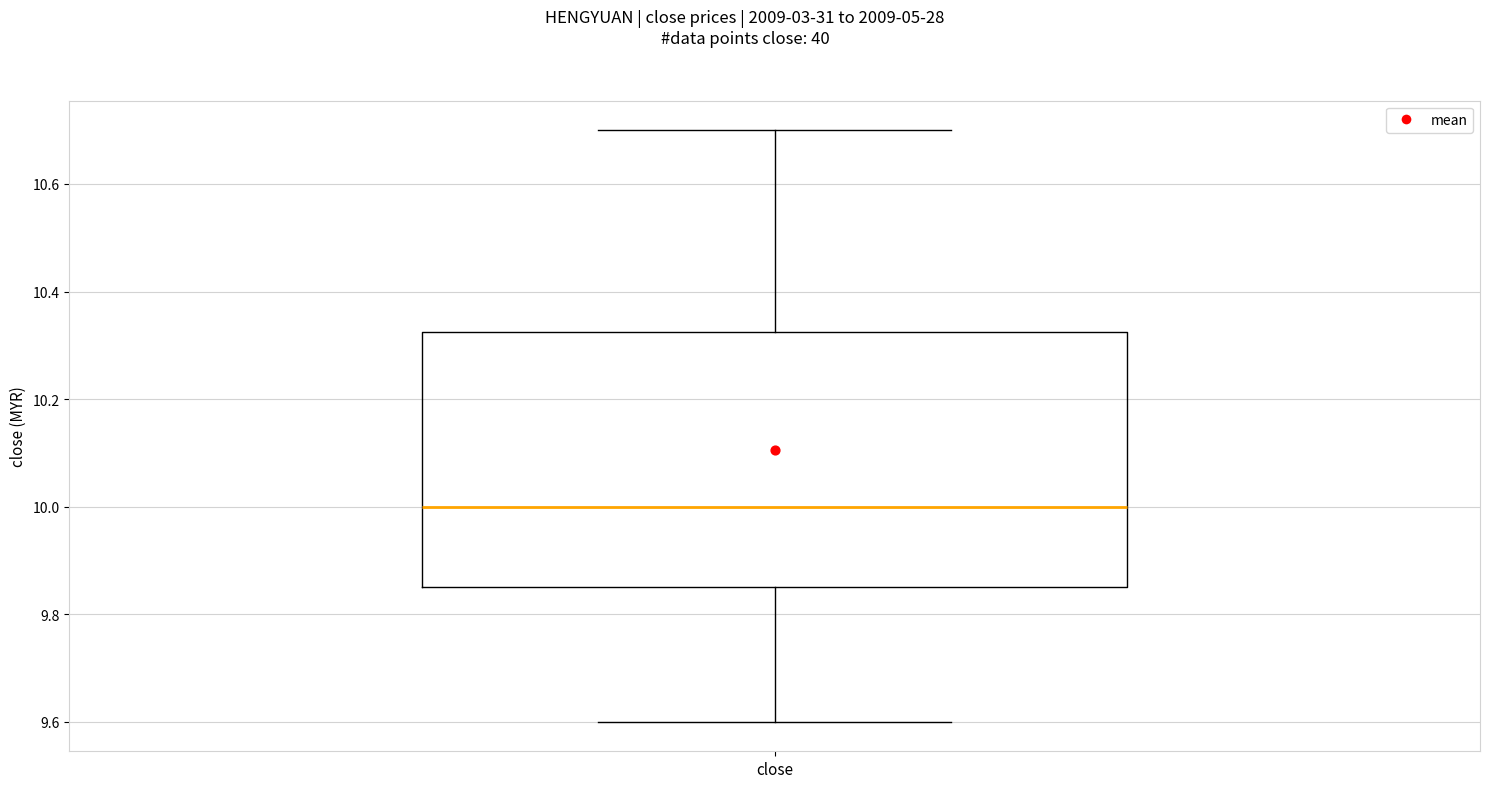

Read this box plot against the y-axis: the position of the median line, the range covered by the box, and the ends of both whiskers. The values are not printed on the chart, so give them approximately, as read against the axis.

median 10.00, box 9.86 to 10.32, whiskers 9.60 to 10.70